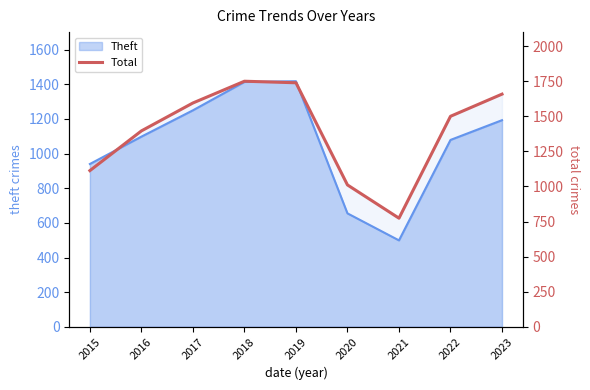

How many points are higher than both their immediate neighbors (excluding endpoints)?

1